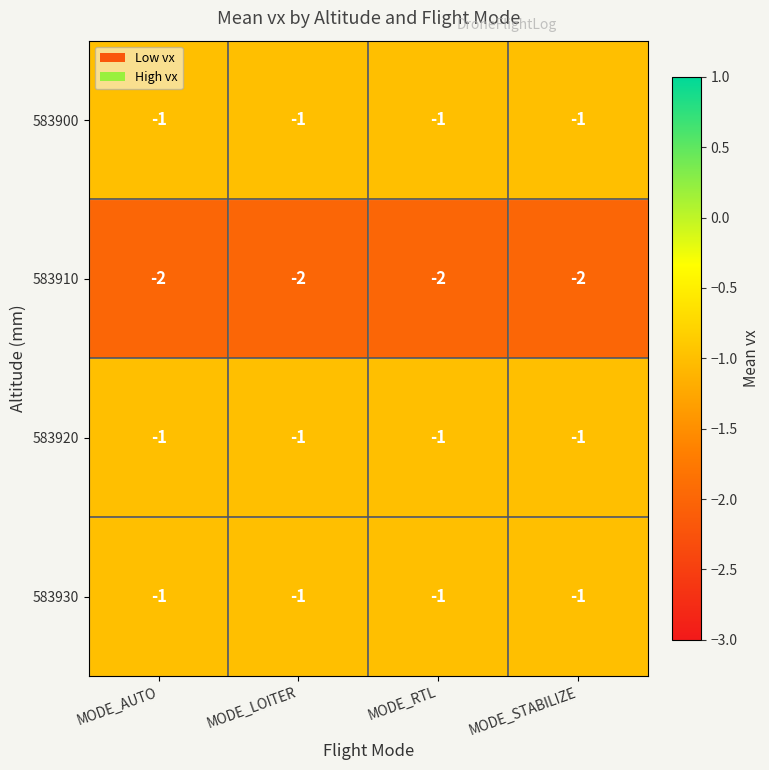

What is the minimum value shown in the chart?

-2